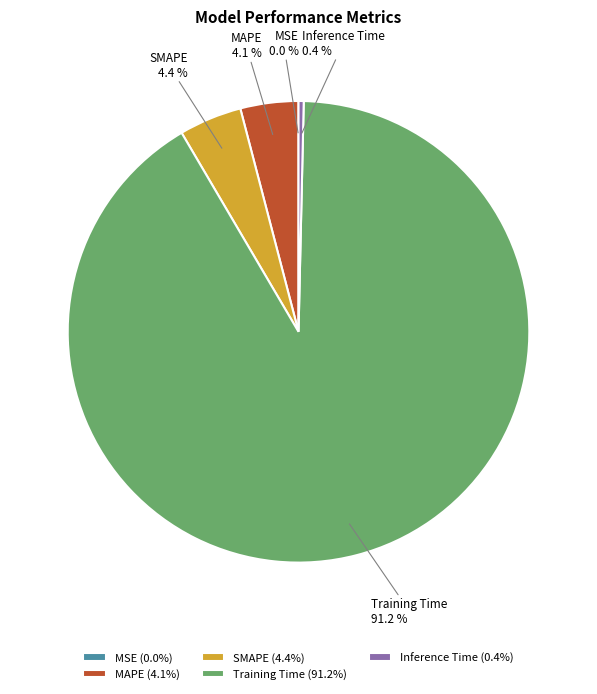

How much of the chart is everything except MAPE?

95.9%